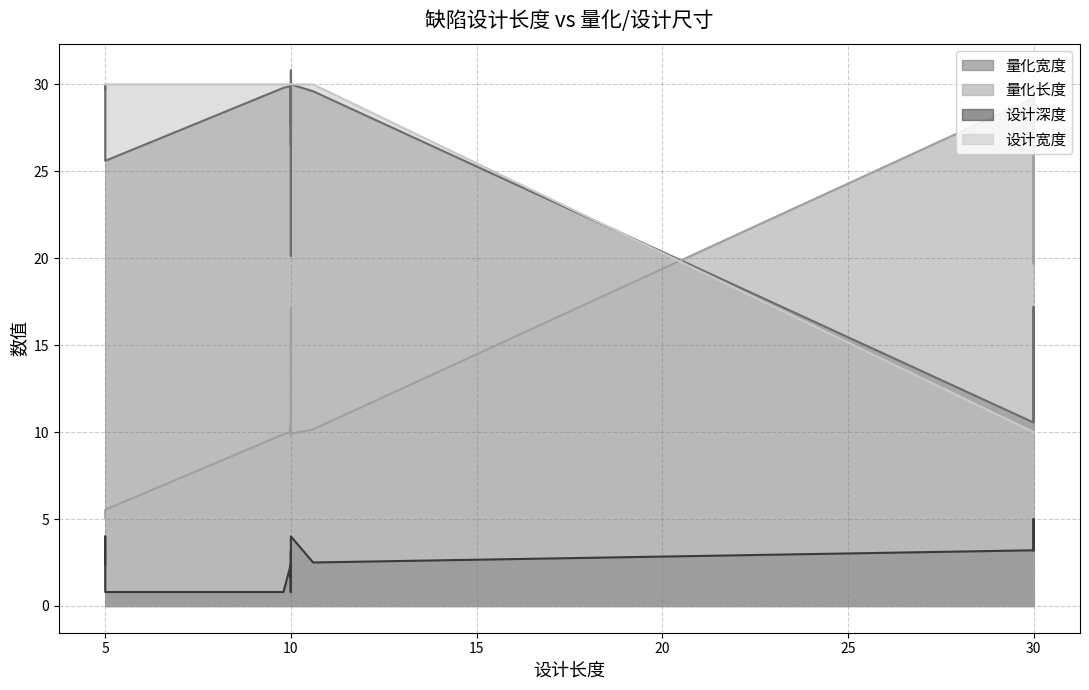

In 设计深度, how many points are lower than both neighbors (excluding endpoints)?

5